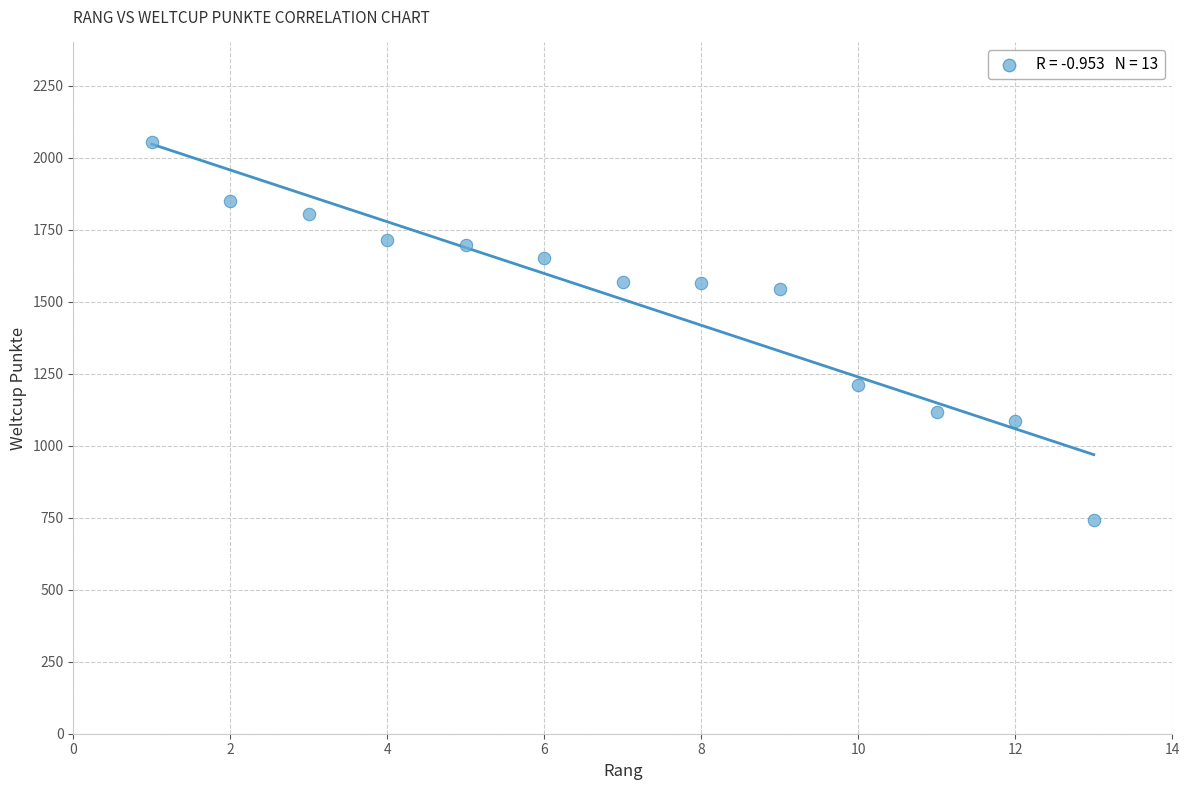

What is the range of Y values (max minus min)?

1312